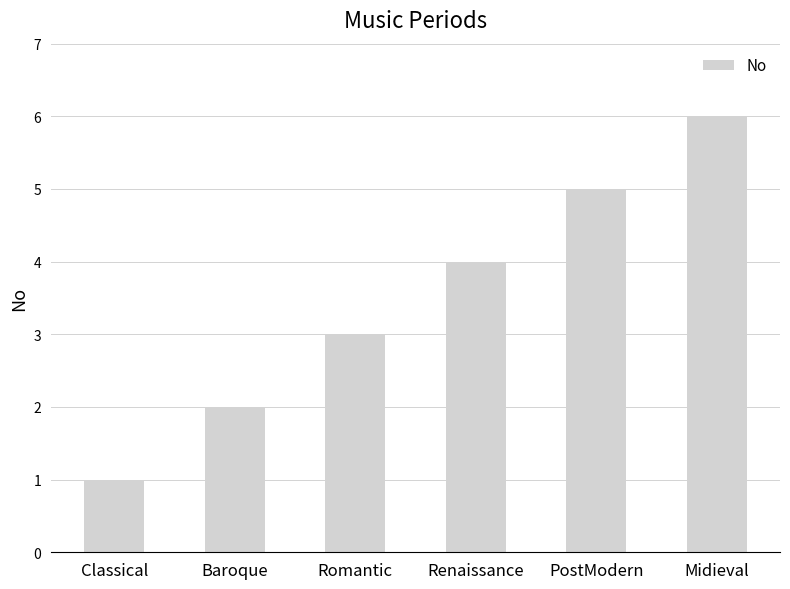

What is the average value?

4